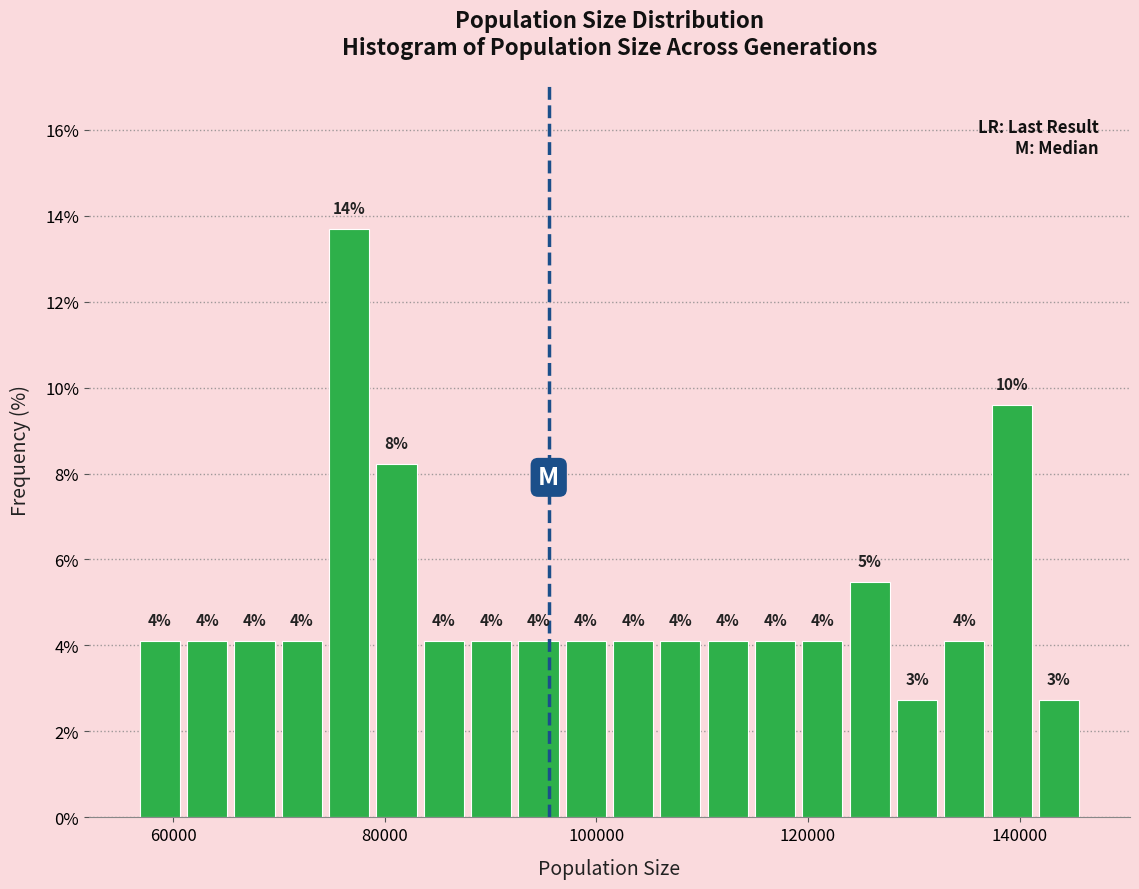

Around what value on the x-axis is the tallest bar? Give the approximate position of its centre, as read against the axis.

76000